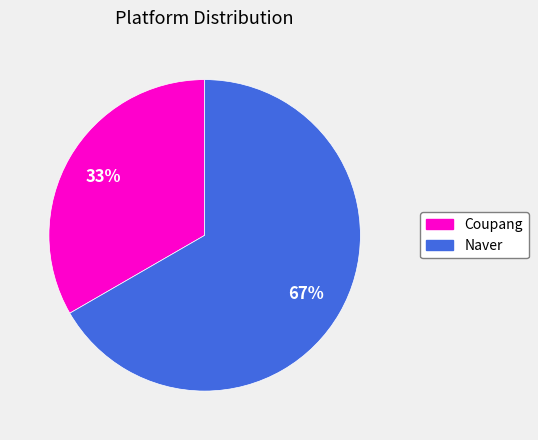

Is the sum of Coupang and Naver greater than half?

Yes